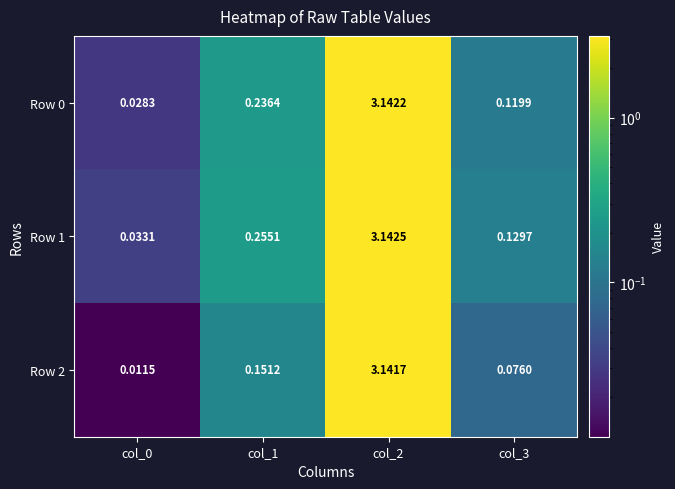

Is the value of Row 0 at col_0 greater than the value of Row 1 at col_1?

No